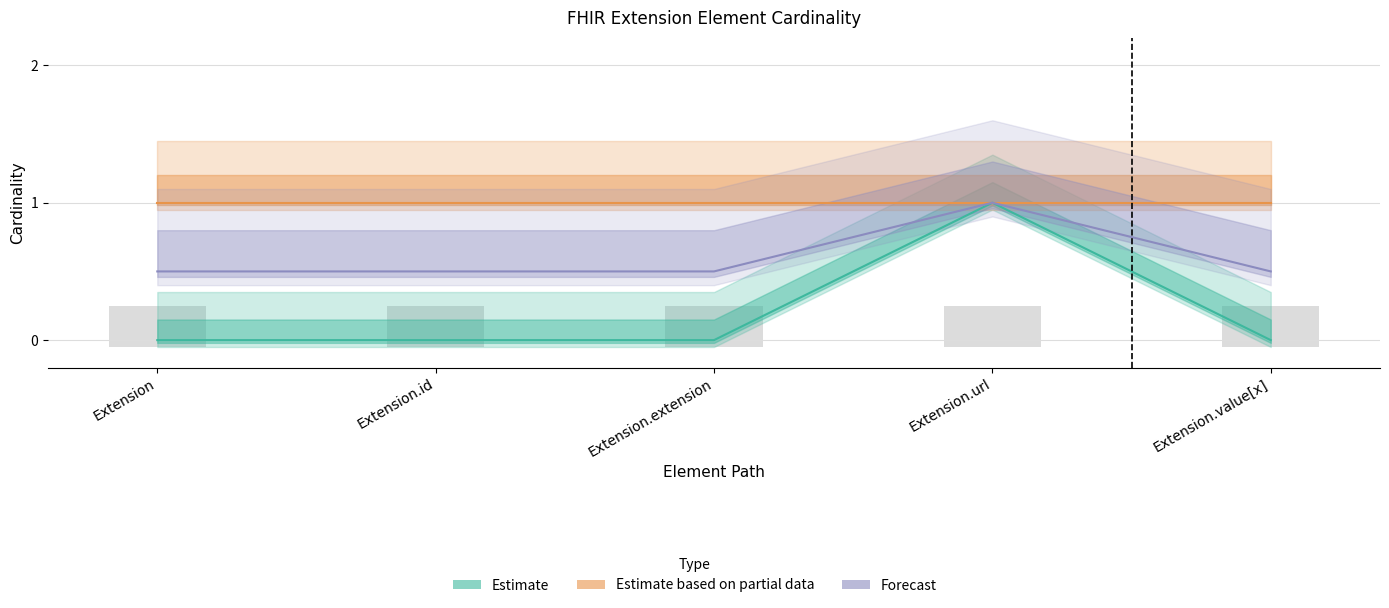

Count the number of categories in the chart.

5